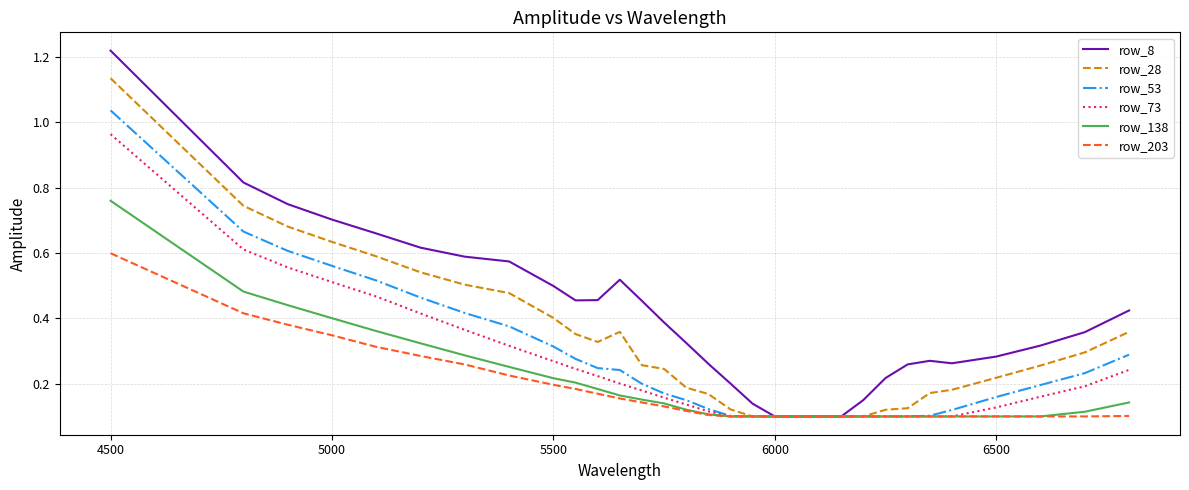

How many lines are shown in the chart?

6